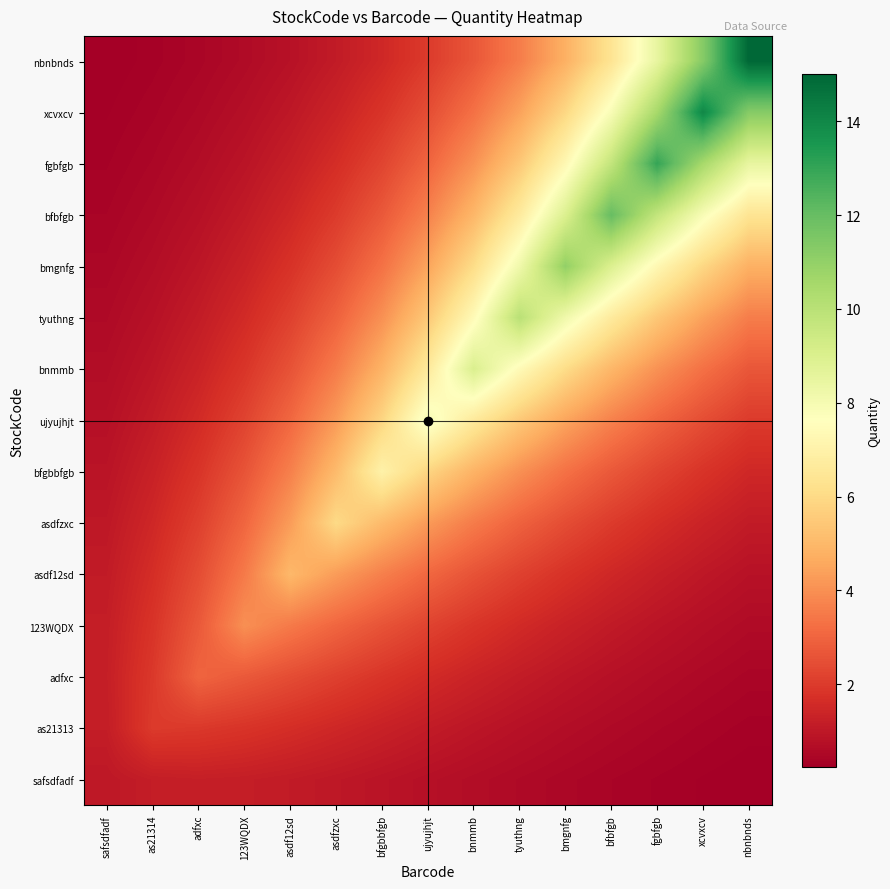

Count the number of categories in the chart.

15